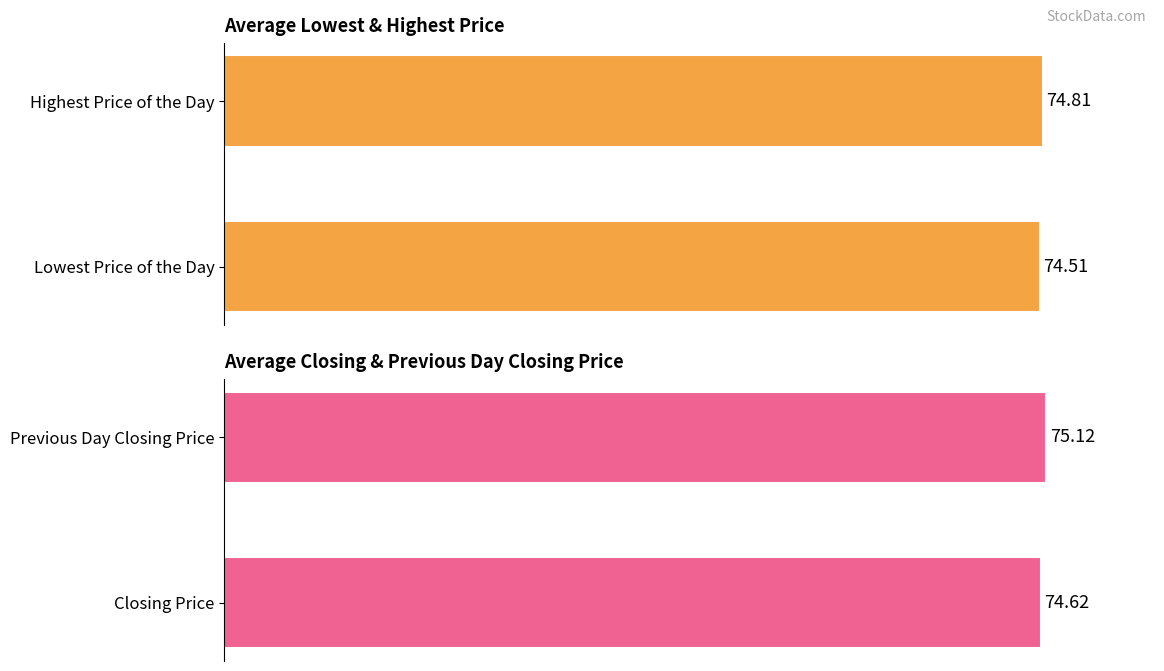

What is the value of the 2nd bar from the left?

75.1